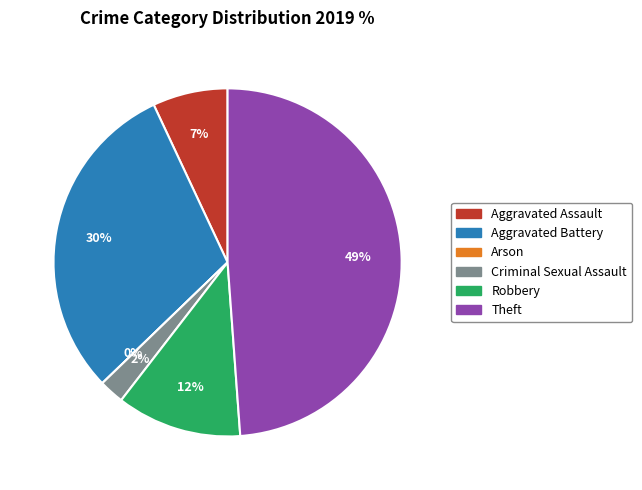

To the nearest percent, what is the difference between the largest and smallest slice percentages?

49%